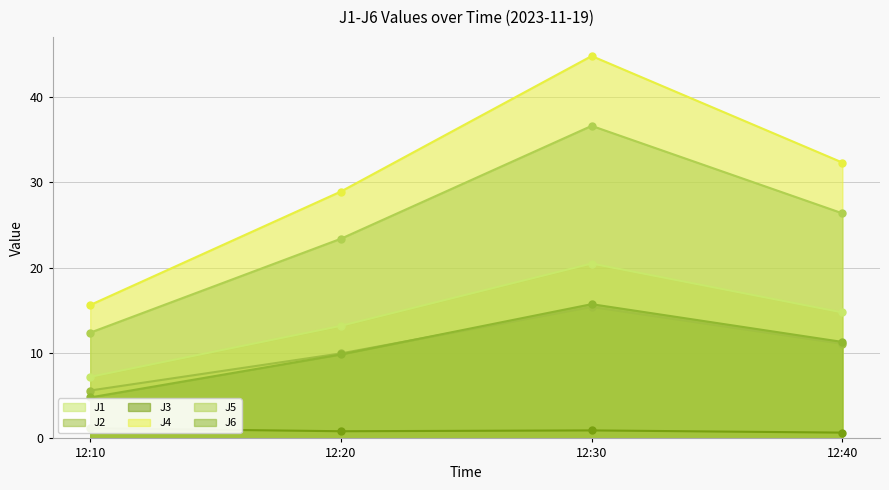

True or false: J2 has more than 1 interior local peaks.

False